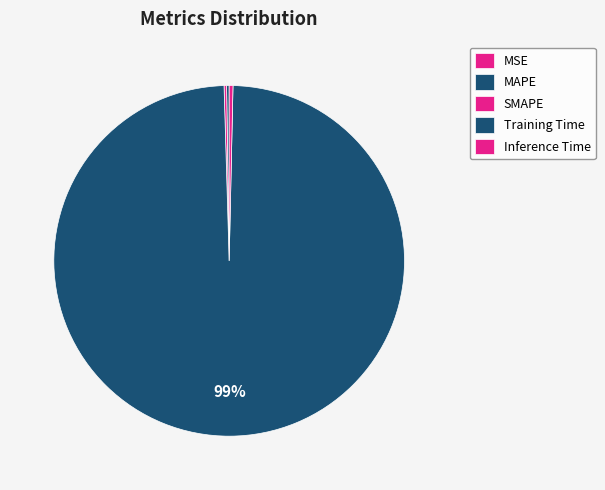

To the nearest percent, what is the difference between the largest and smallest slice percentages?

99%